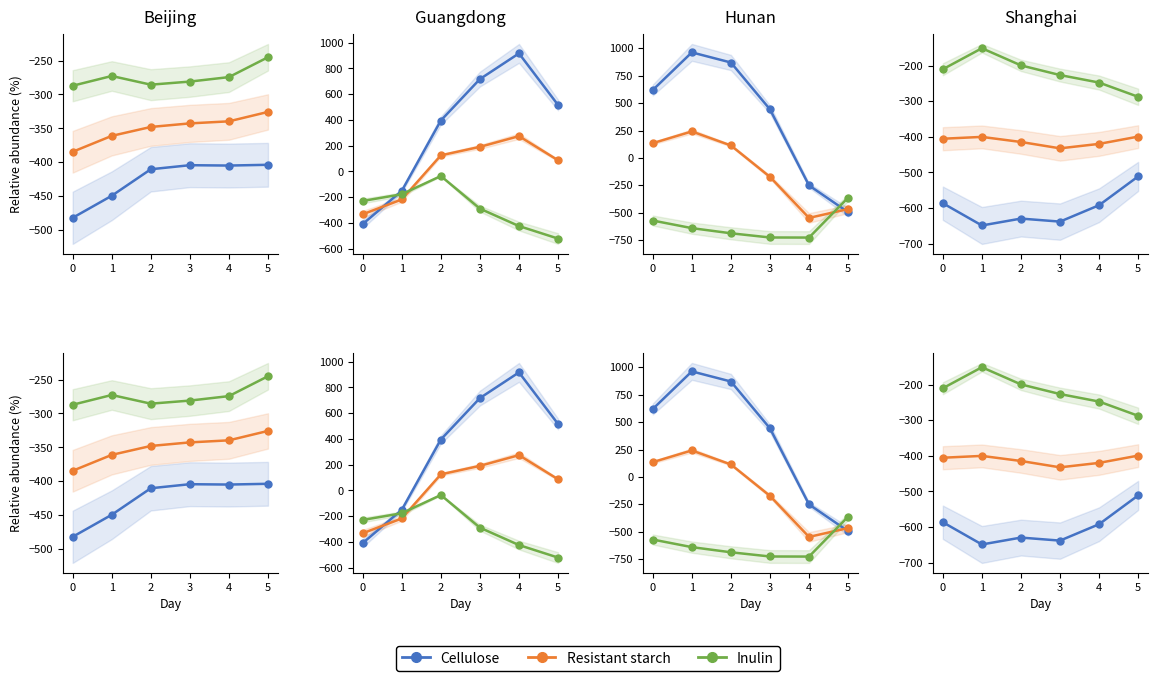

How many data points in Inulin are less than -210?

4